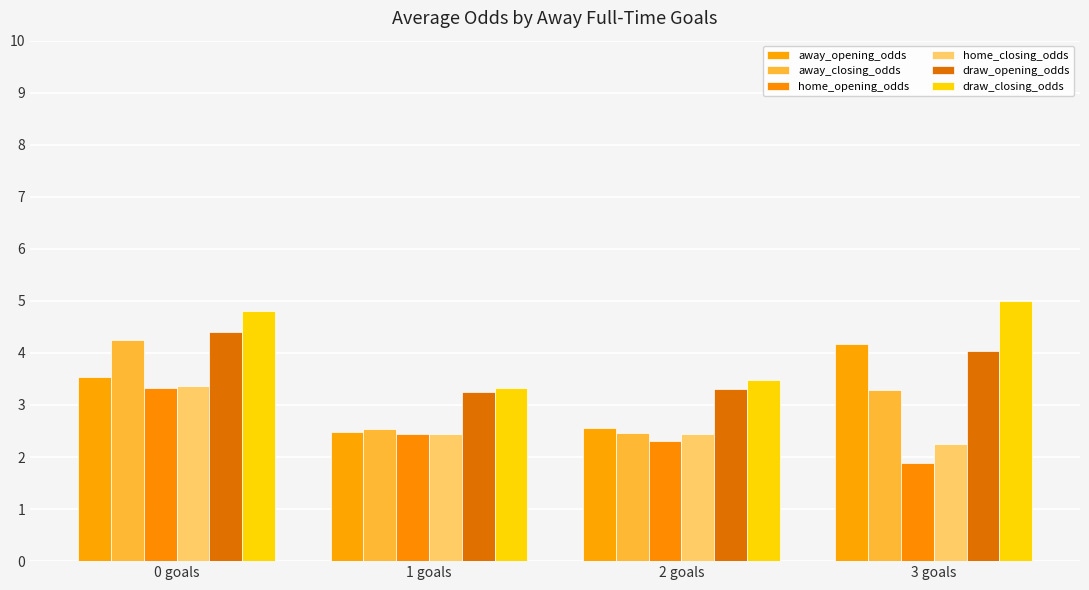

What are all the series names shown in the legend?

away_opening_odds, away_closing_odds, home_opening_odds, home_closing_odds, draw_opening_odds, draw_closing_odds